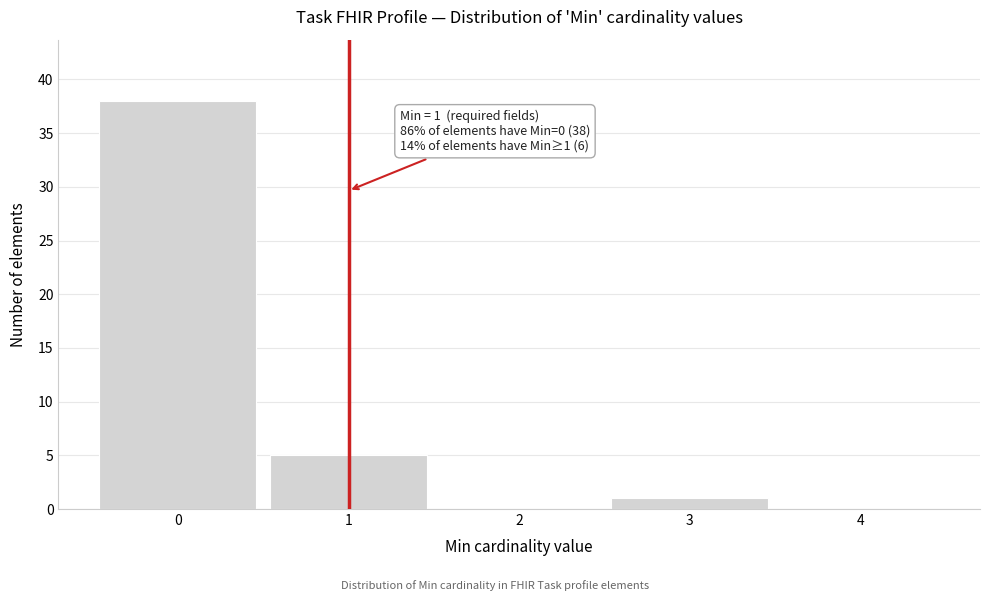

Over which range of the x-axis is the bar tallest?

-0.5 to 0.5